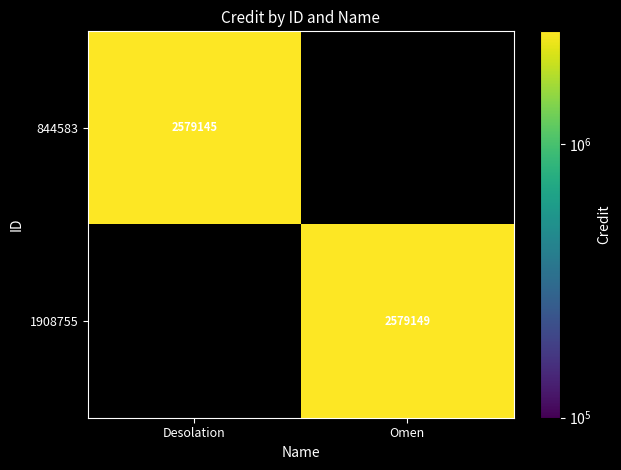

True or false: 844583 has a value of 974056 at Desolation.

False